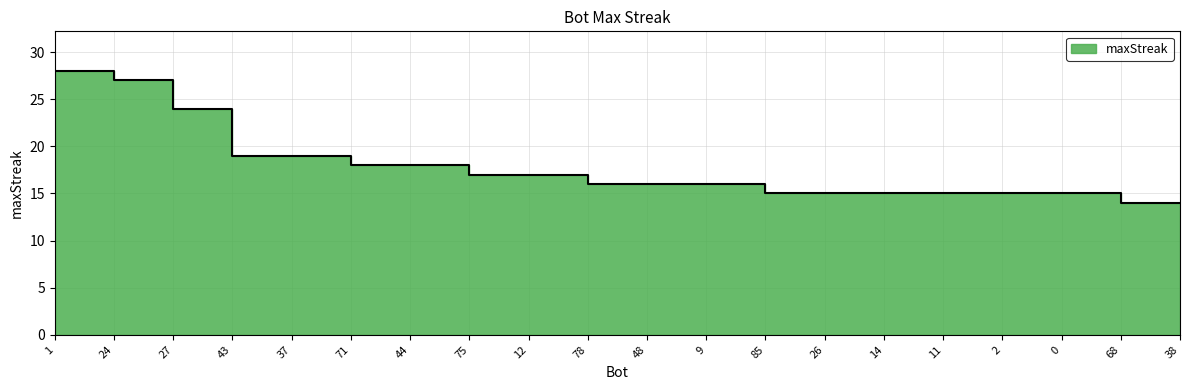

What is the average value?

18